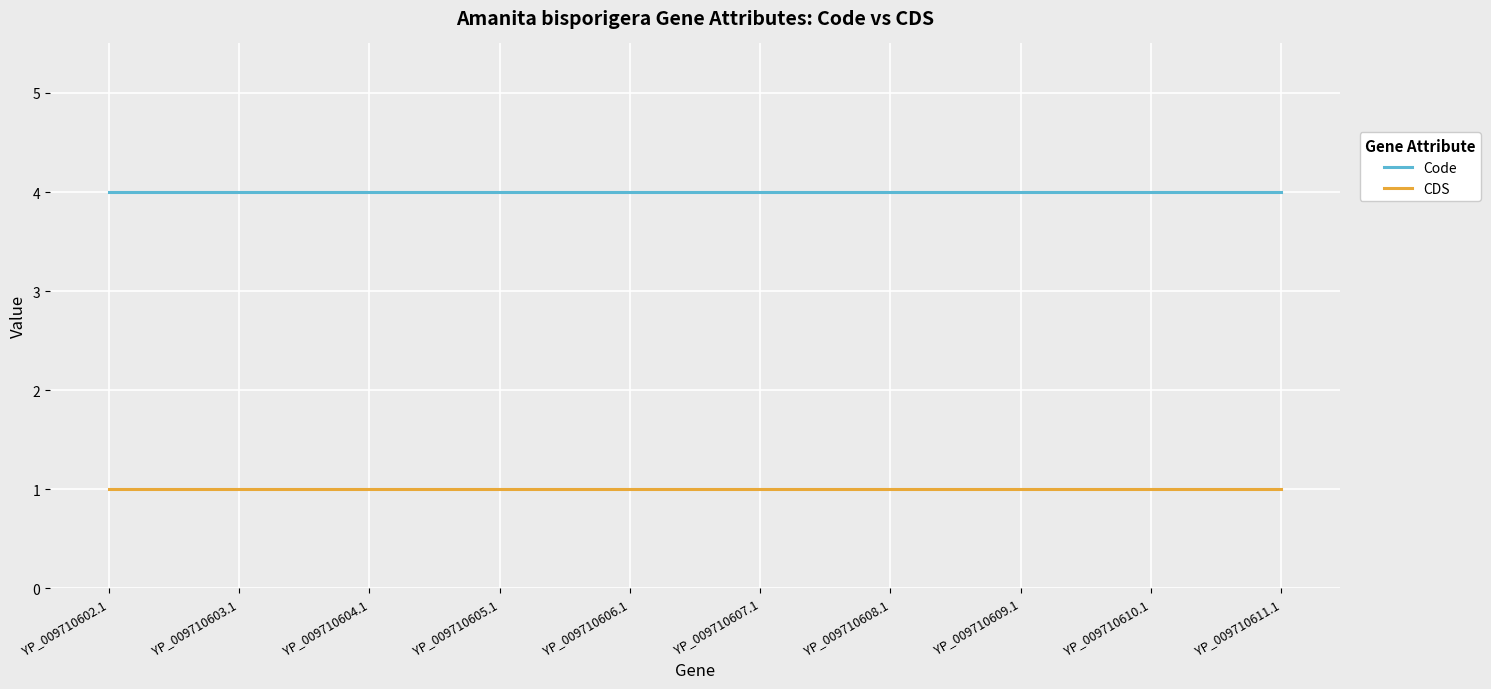

List the series in order of their overall mean, lowest first.

CDS, Code